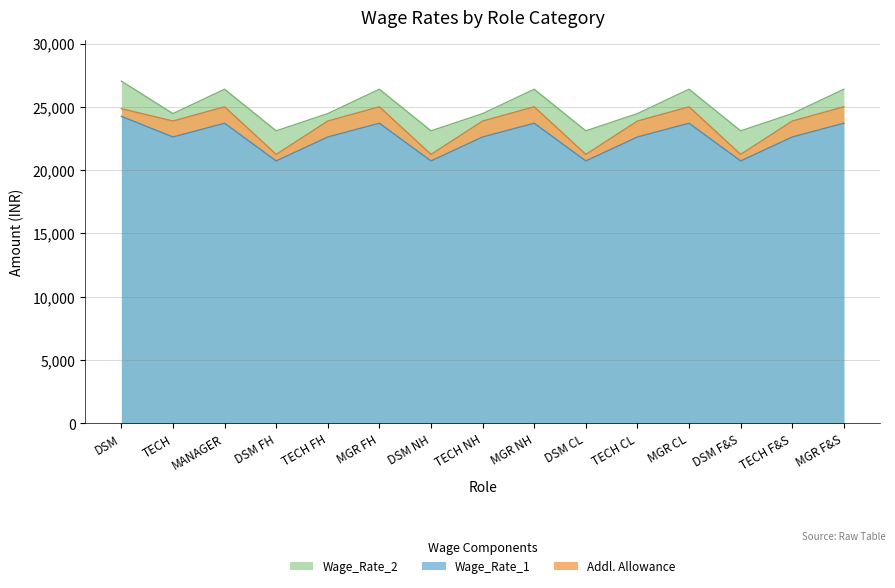

True or false: Wage_Rate_1 and Wage_Rate_2 intersect in this chart.

False